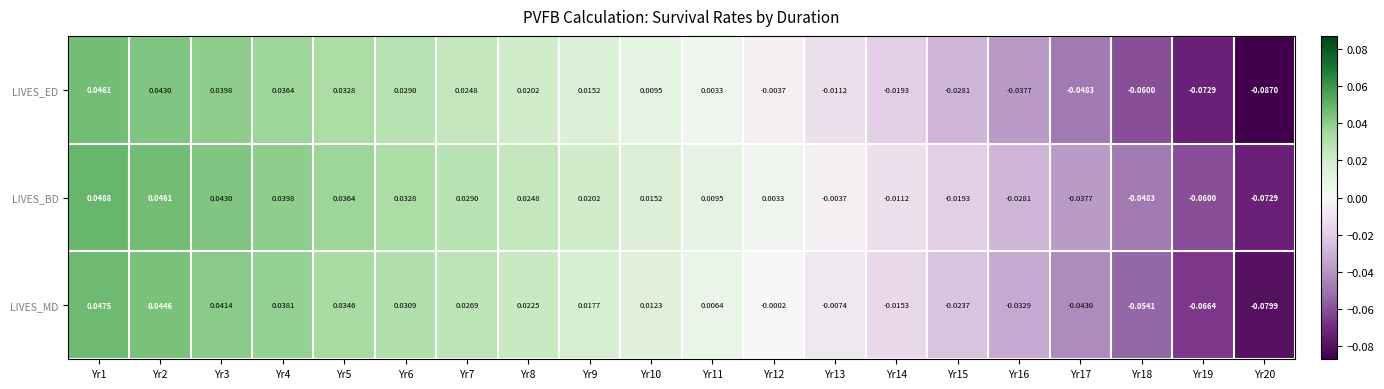

Which series has the widest spread of values?

LIVES_ED